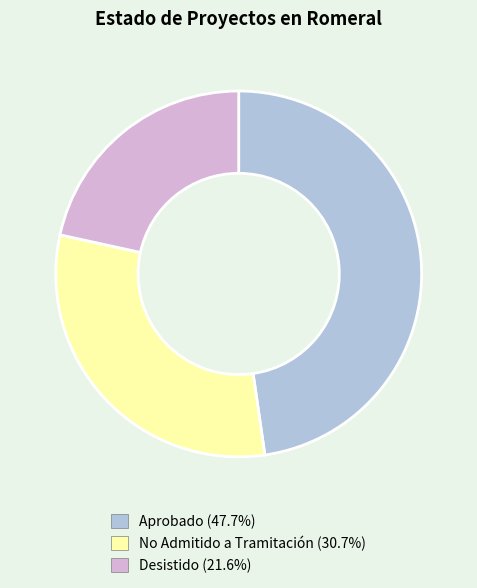

Combined, do Desistido and Aprobado account for over 50%?

Yes